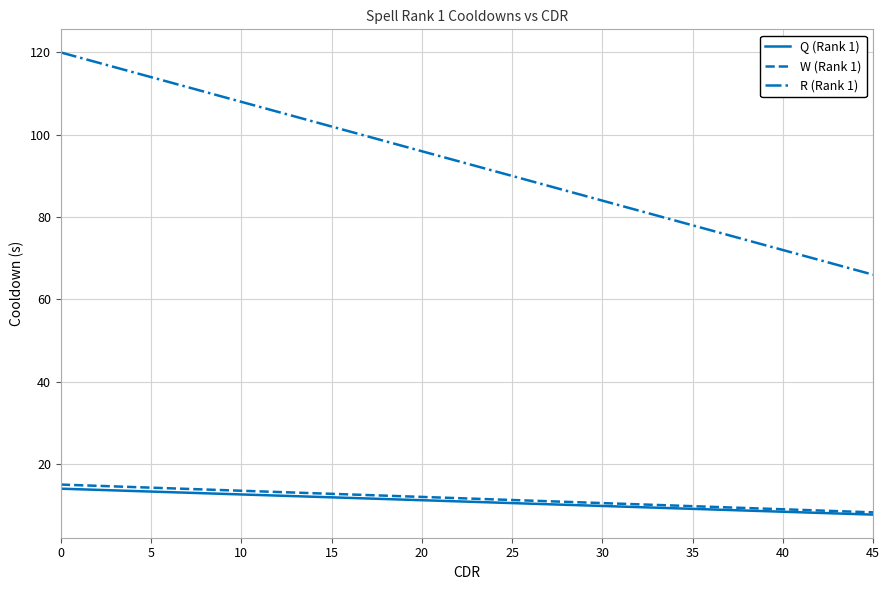

True or false: Q (Rank 1) and R (Rank 1) cross at least once.

False